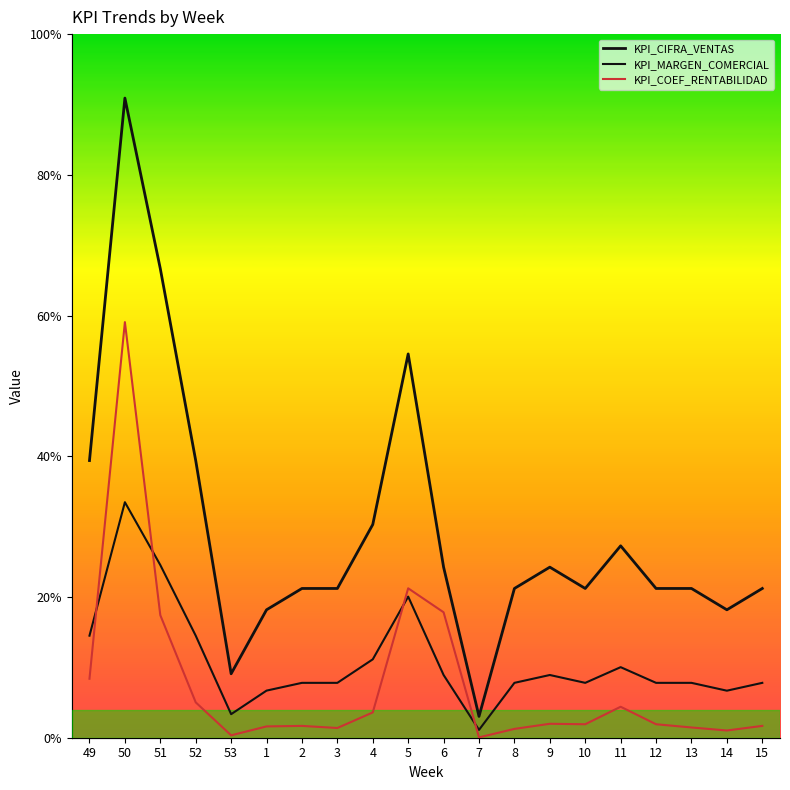

Reading right to left, what are all the values shown in this chart?

KPI_CIFRA_VENTAS: 15=17500	14=15000	13=17500	12=17500	11=22500	10=17500	9=20000	8=17500	7=2500	6=20000	5=45000	4=25000	3=17500	2=17500	1=15000	53=7500	52=32500	51=55000	50=75000	49=32500
KPI_MARGEN_COMERCIAL: 15=6434	14=5515	13=6434	12=6434	11=8273	10=6434	9=7354	8=6434	7=919	6=7354	5=16546	4=9192	3=6434	2=6434	1=5523	53=2761	52=11966	51=20250	50=27614	49=11966
KPI_COEF_RENTABILIDAD: 15=1386	14=848	13=1201	12=1580	11=3632	10=1580	9=1634	8=1035	7=39	6=14707	5=17519	4=2965	3=1140	2=1386	1=1325	53=281	52=4148	51=14371	50=48730	49=6914